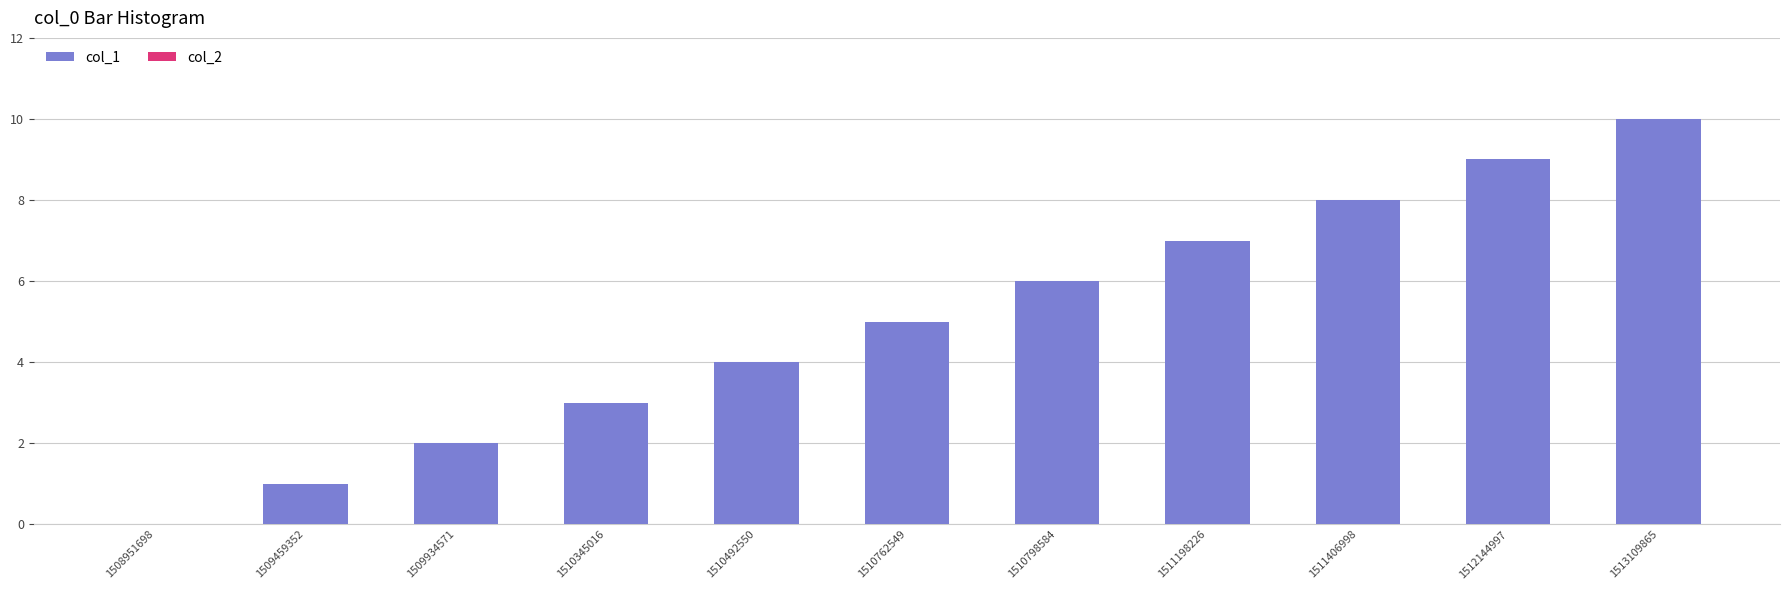

Is it true that the value at 1513109865 is 16?

False